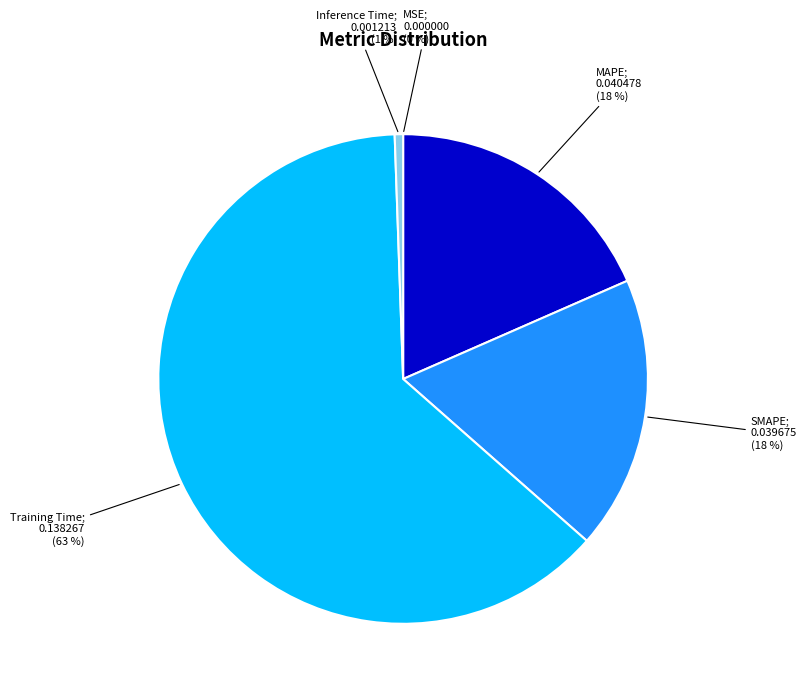

To the nearest percent, what is the average slice percentage?

20%